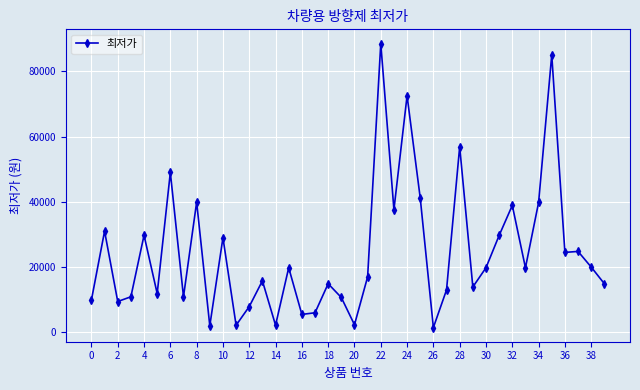

True or false: there are more than 1 points higher than both neighbors.

True